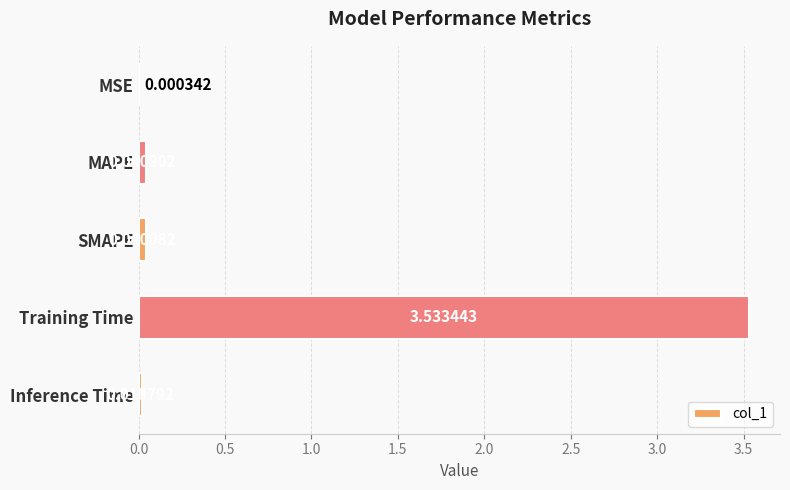

At which label is the value closest to 1?

MAPE